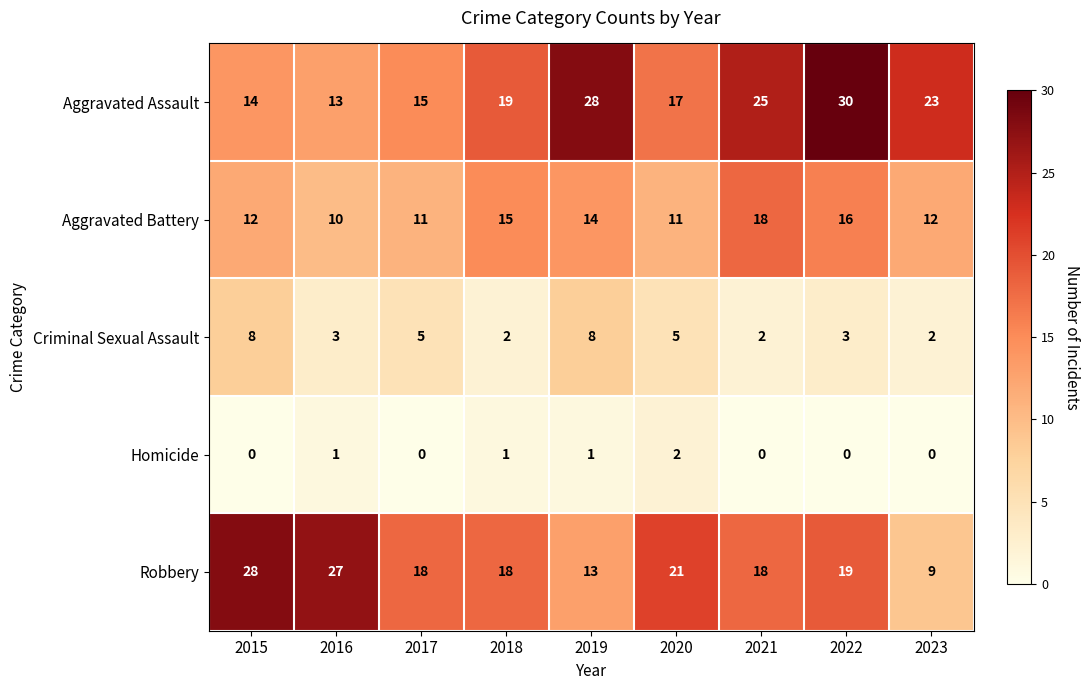

The value of Robbery at 2021 is 18. True or false?

True